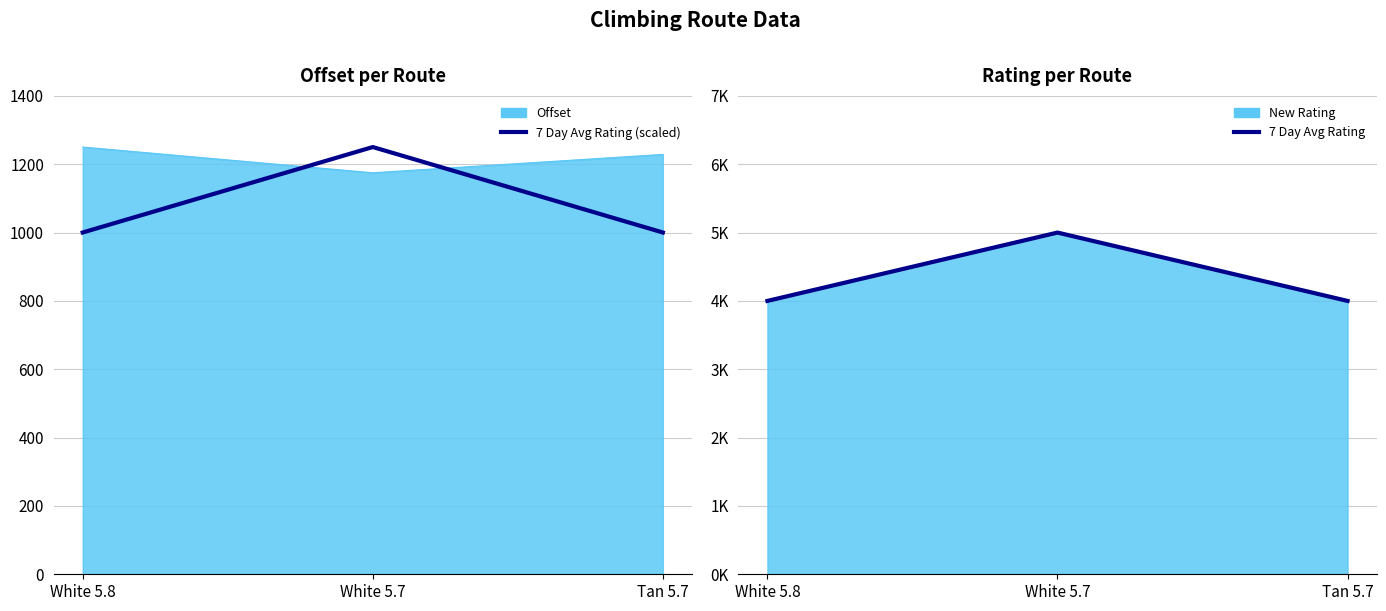

What is the minimum value shown in the chart?

4.0